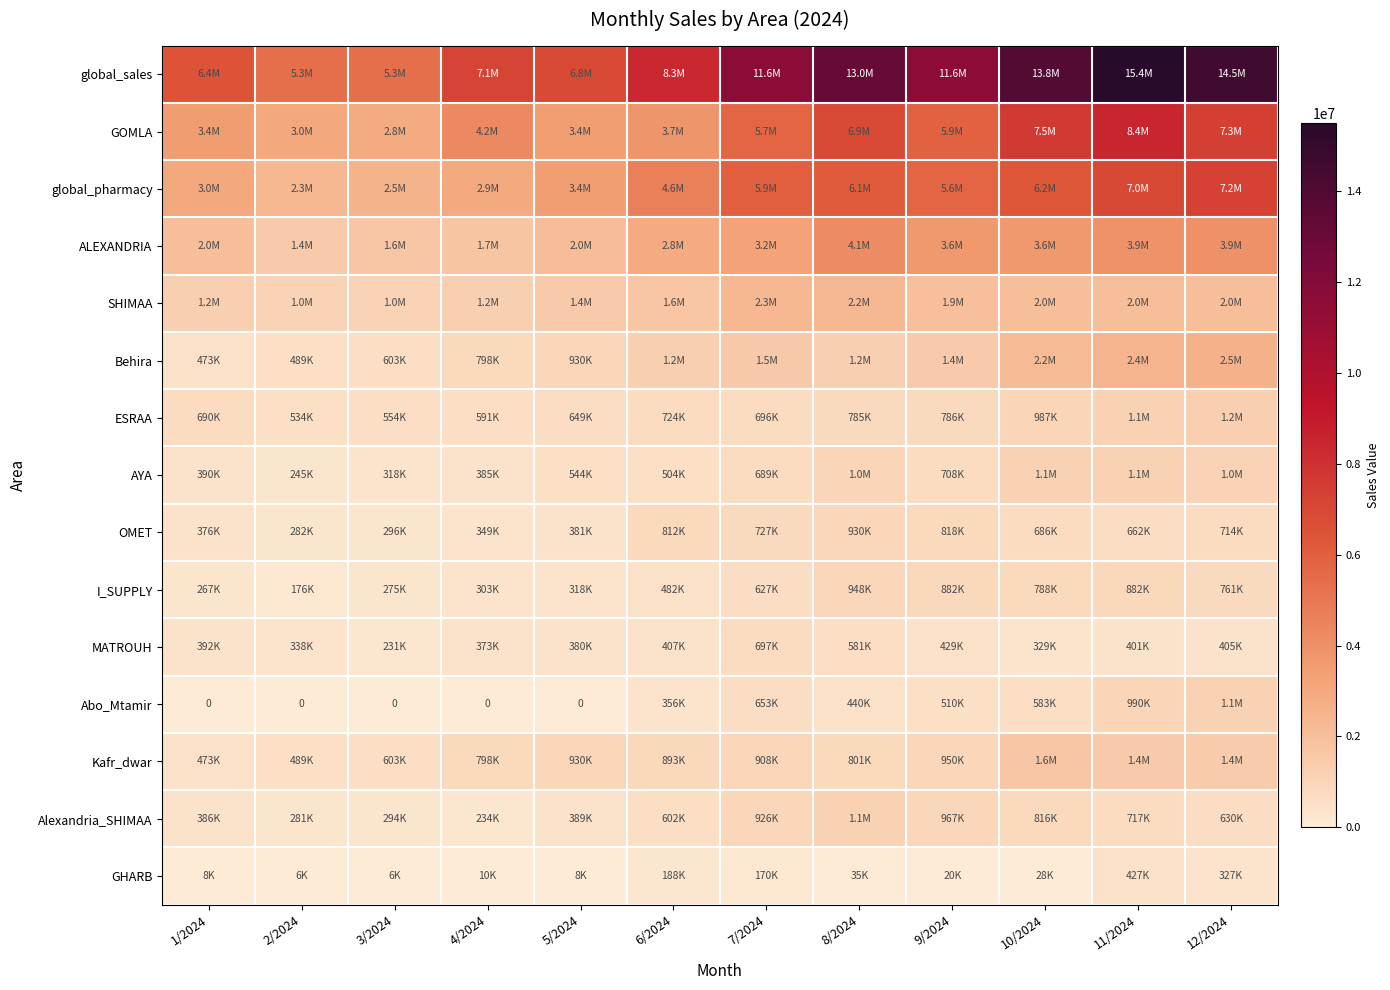

At how many categories does at least one series exceed 10372489?

6